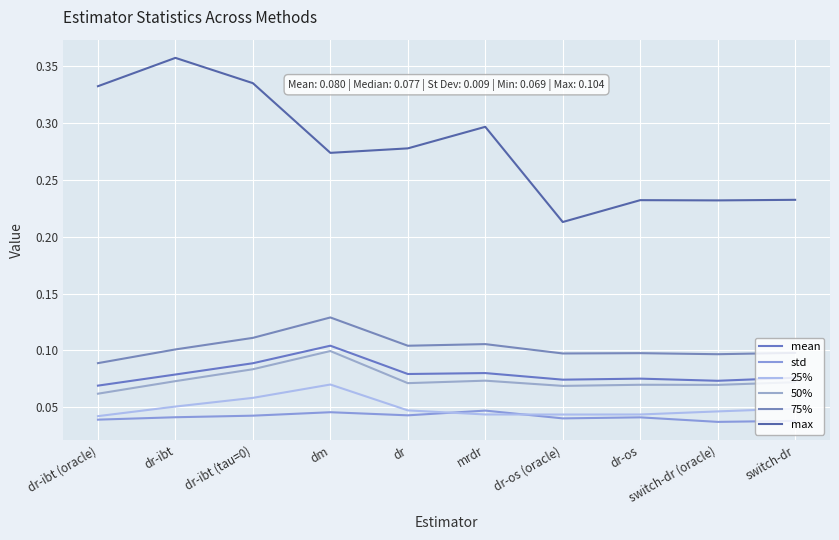

Reading left to right, list all the values displayed in this chart.

mean: 0.1	0.1	0.1	0.1	0.1	0.1	0.1	0.1	0.1	0.1
std: 0.0	0.0	0.0	0.0	0.0	0.0	0.0	0.0	0.0	0.0
25%: 0.0	0.1	0.1	0.1	0.0	0.0	0.0	0.0	0.0	0.0
50%: 0.1	0.1	0.1	0.1	0.1	0.1	0.1	0.1	0.1	0.1
75%: 0.1	0.1	0.1	0.1	0.1	0.1	0.1	0.1	0.1	0.1
max: 0.3	0.4	0.3	0.3	0.3	0.3	0.2	0.2	0.2	0.2